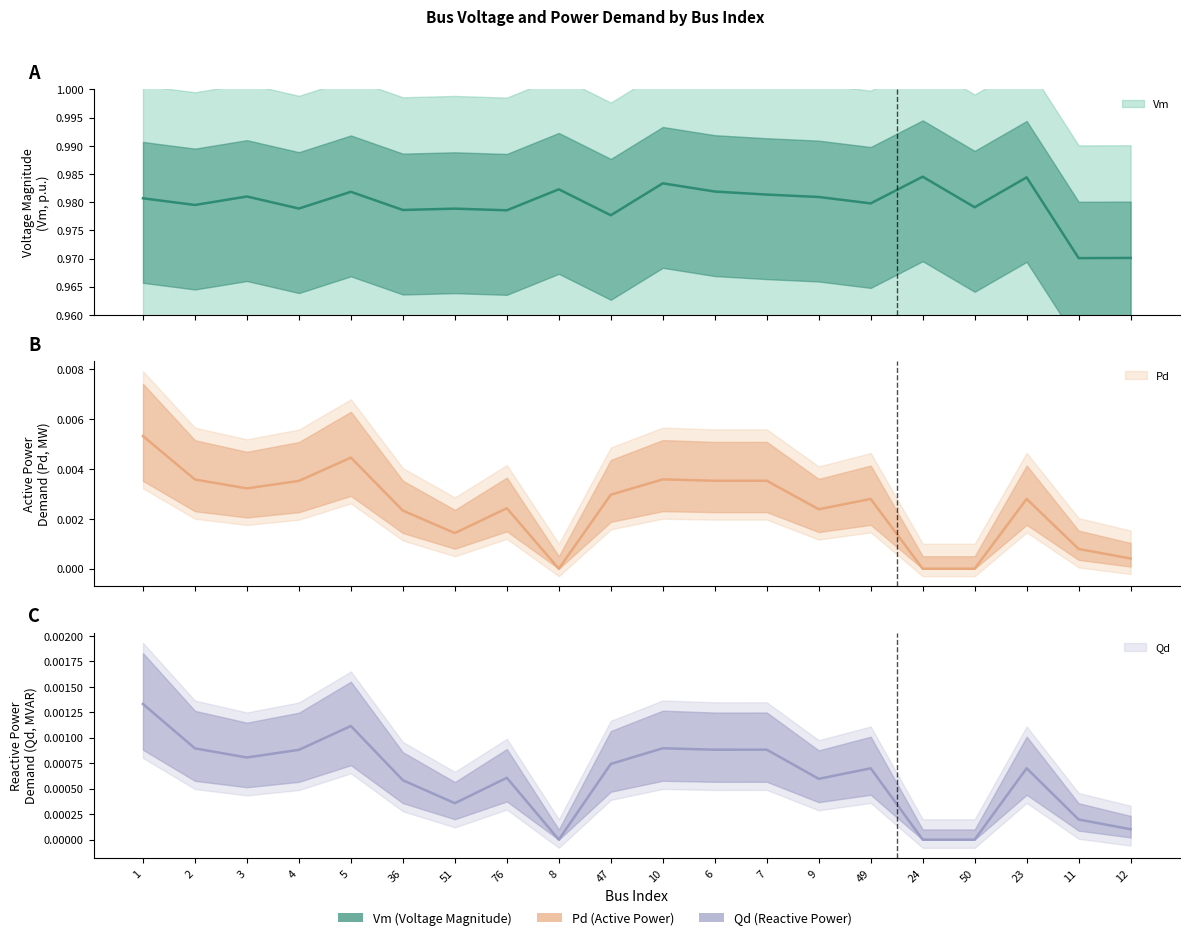

Count the Vm values in the range 0 to 1.

20